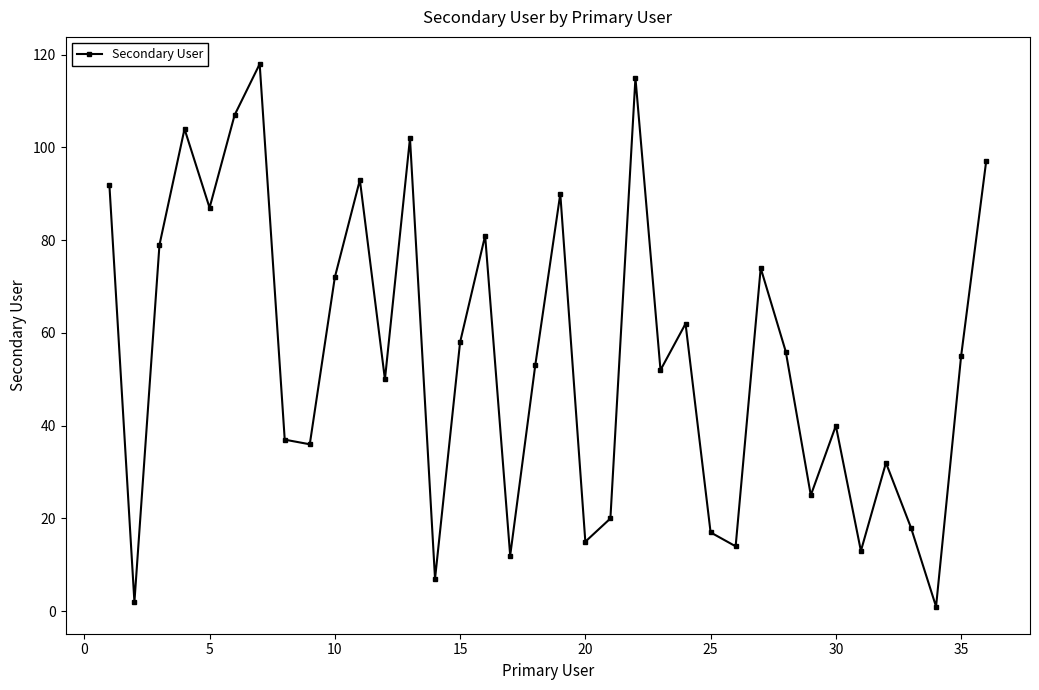

How many interior local valleys (lower than both neighbors) does the data have?

12